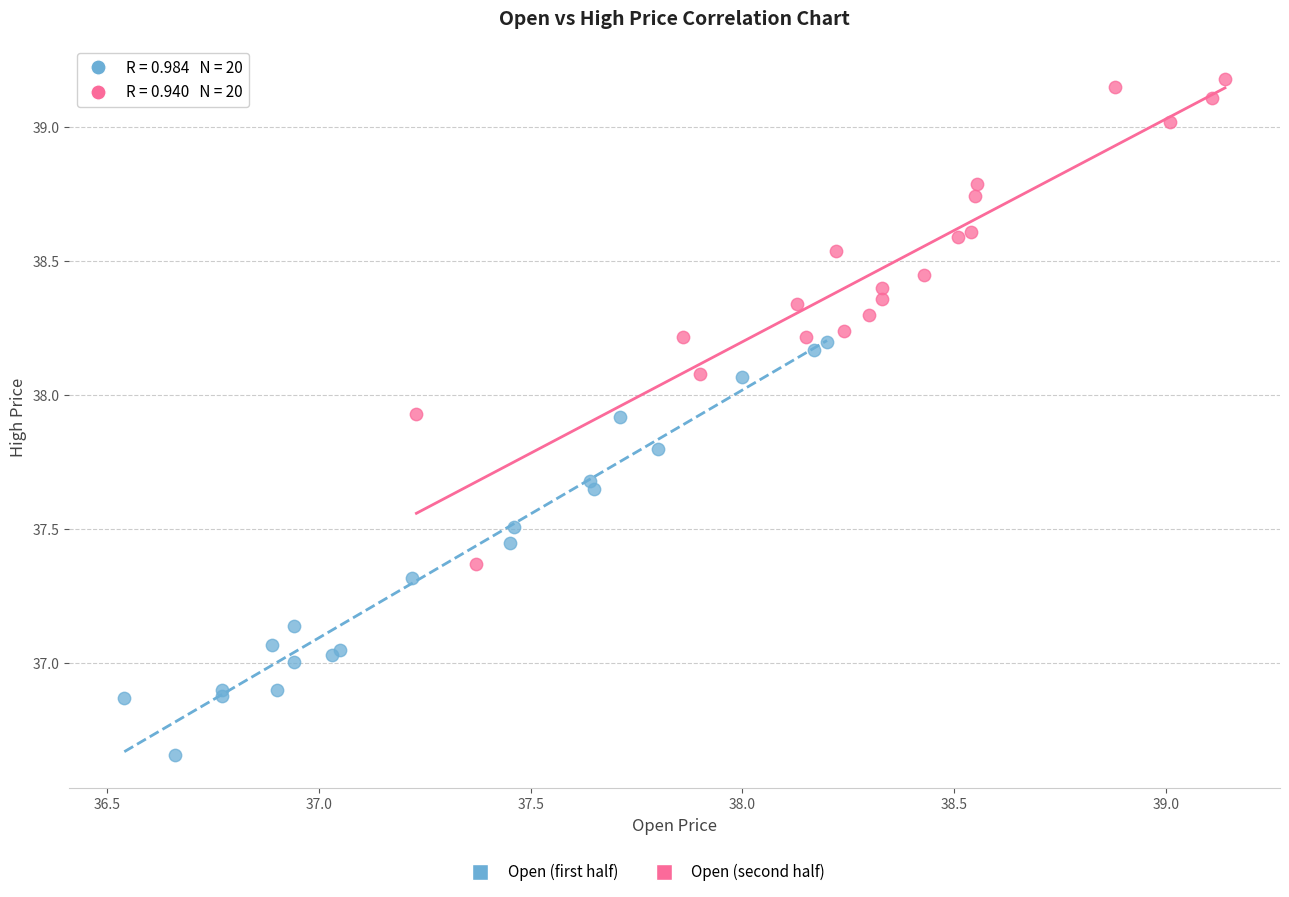

Which series has the widest spread of Y values?

Open (second half)